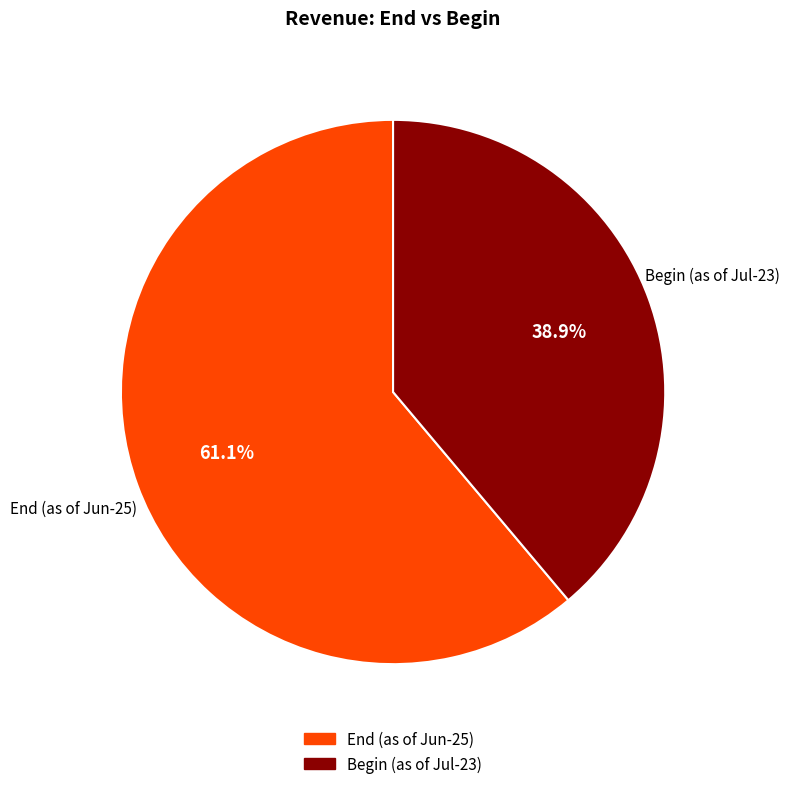

Approximately how many times larger is the value at End (as of Jun-25) compared to Begin (as of Jul-23)?

1.6